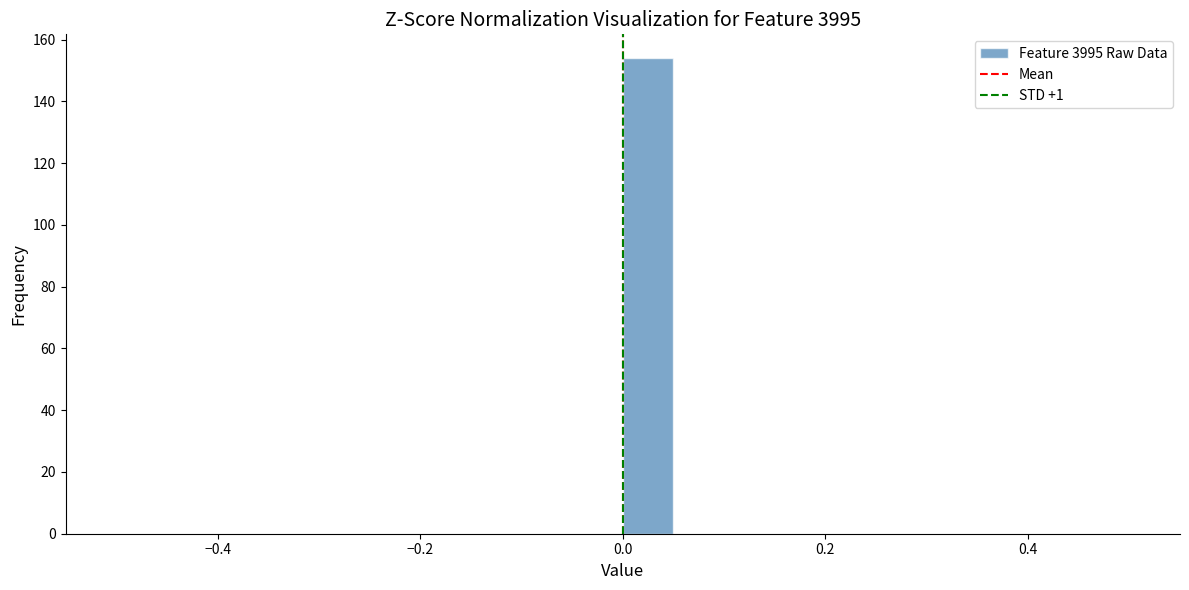

Around what value on the x-axis is the tallest bar? Give the approximate position of its centre, as read against the axis.

0.02